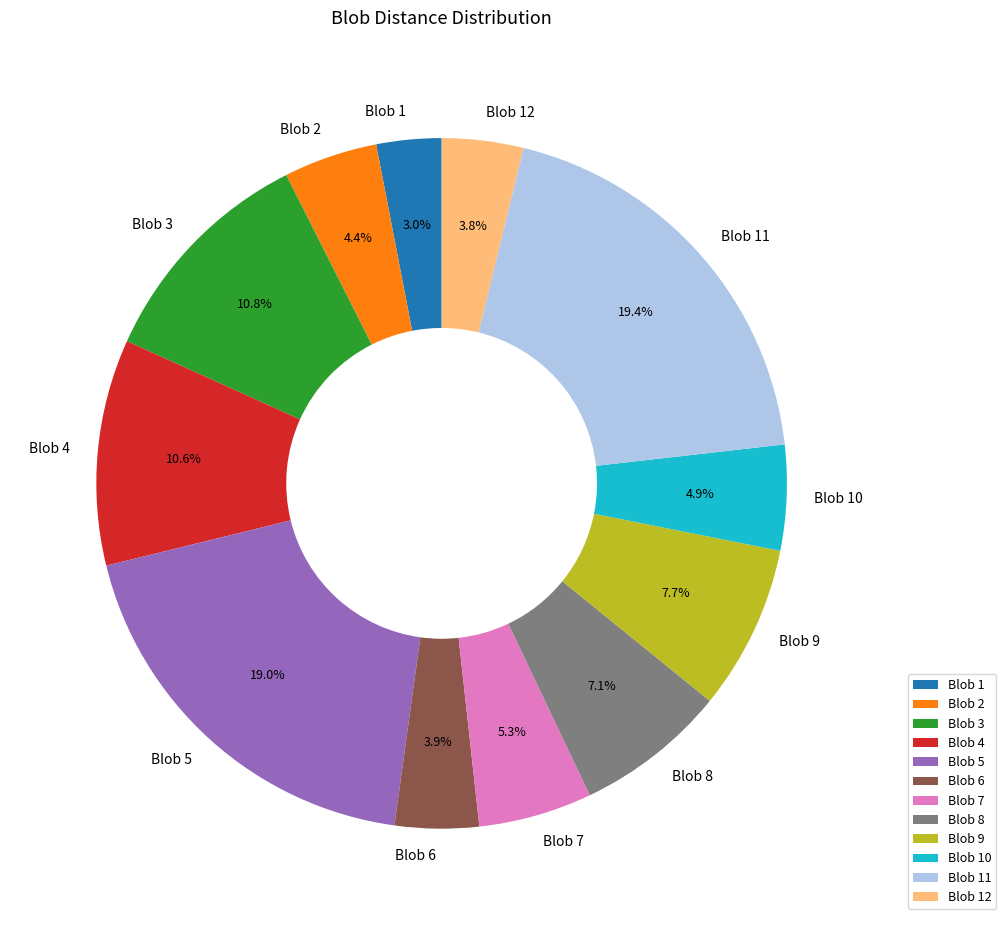

To the nearest percent, what is the combined percentage of Blob 7 and Blob 9?

13%